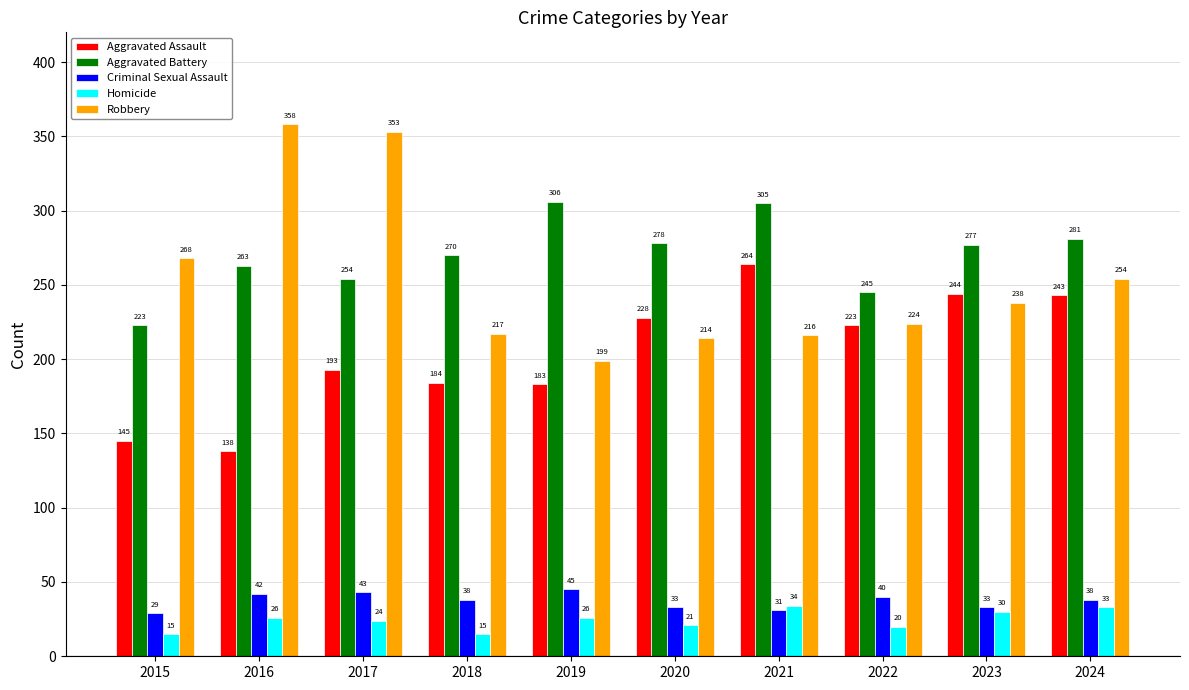

The Robbery series shows 254 at 2024. True or false?

True